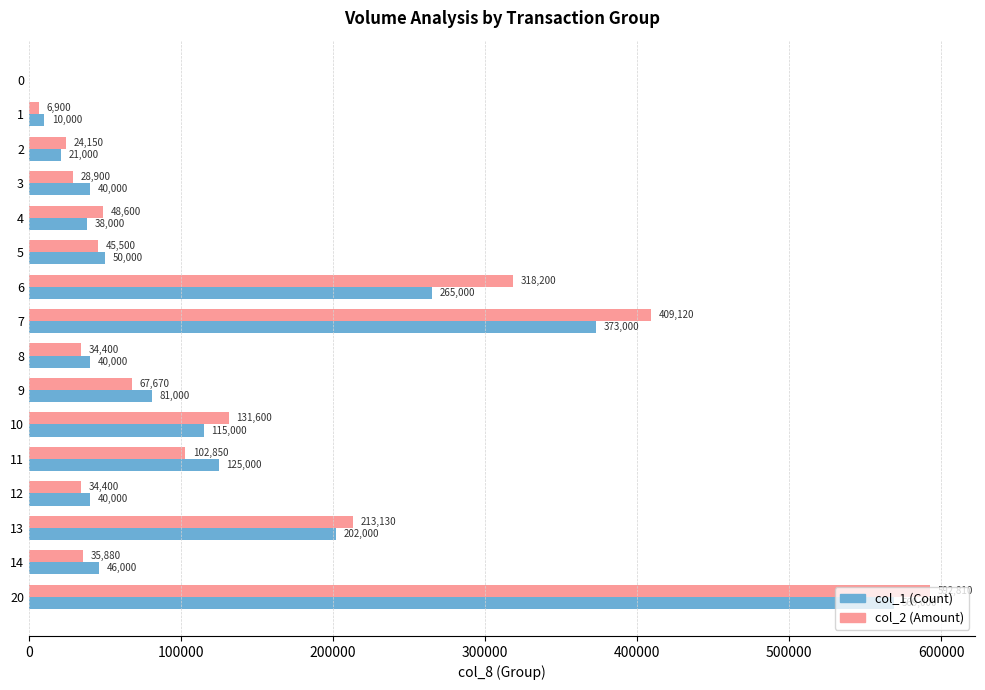

Which label corresponds to the largest value in the chart?

20